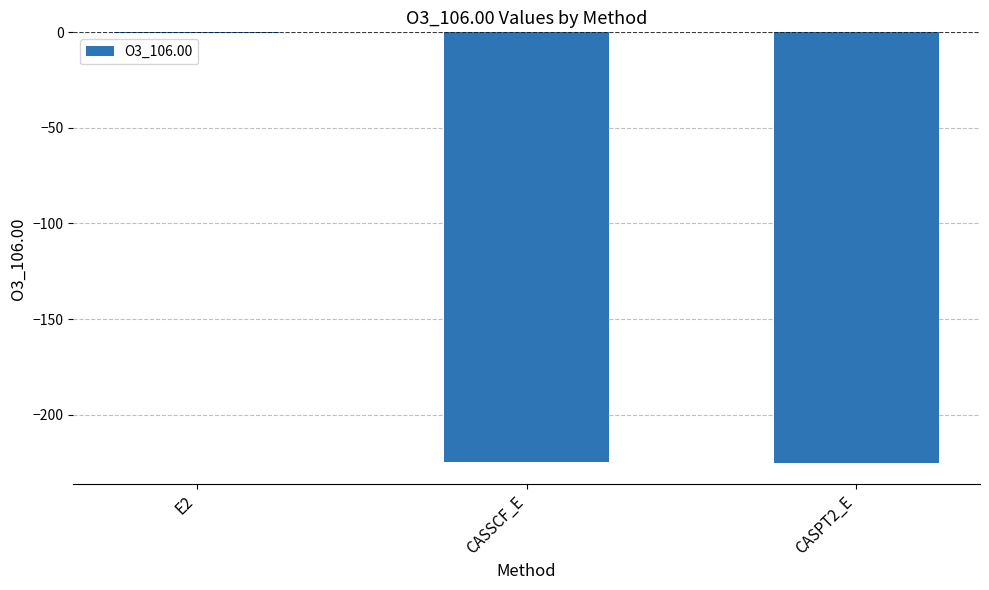

Which label corresponds to the largest value in the chart?

E2